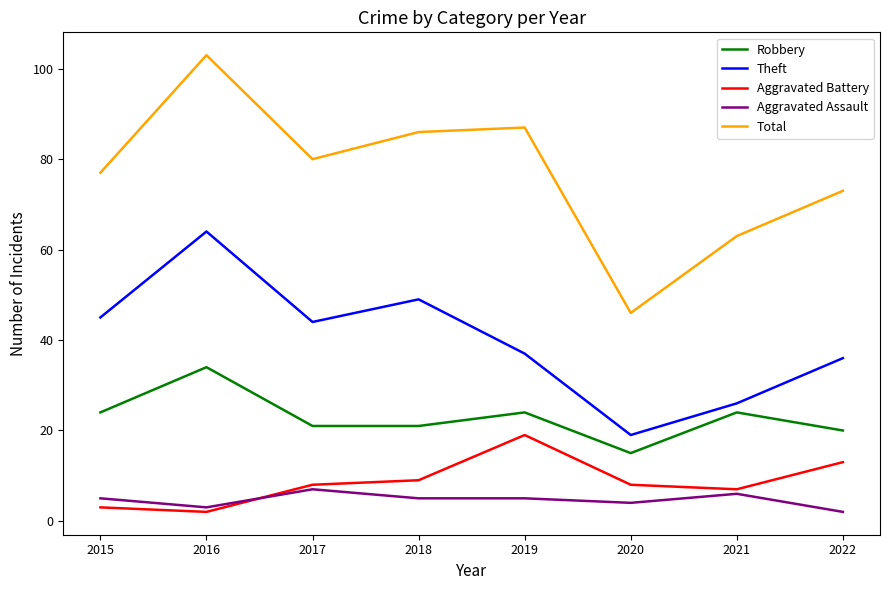

Which series has the largest range (max minus min)?

Total